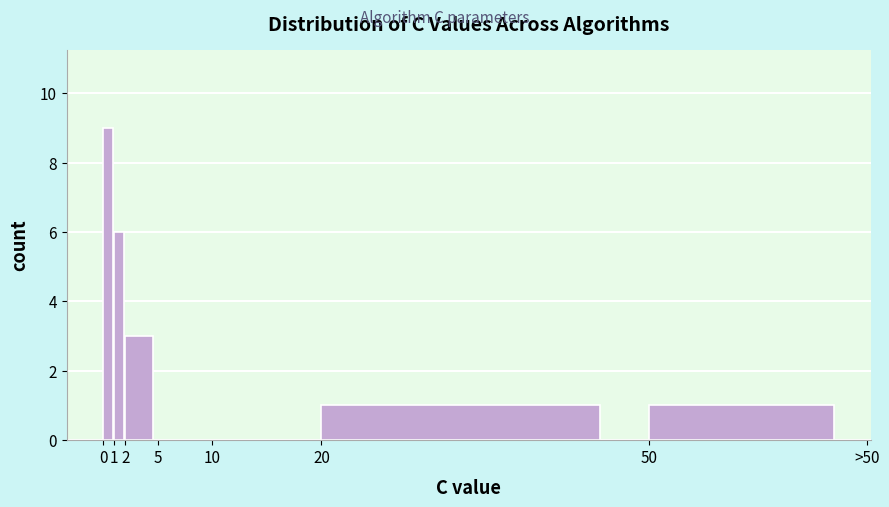

Reading left to right, what are all the values shown in this chart?

0=9	1=6	2=3	5=0	10=0	20=1	50=1